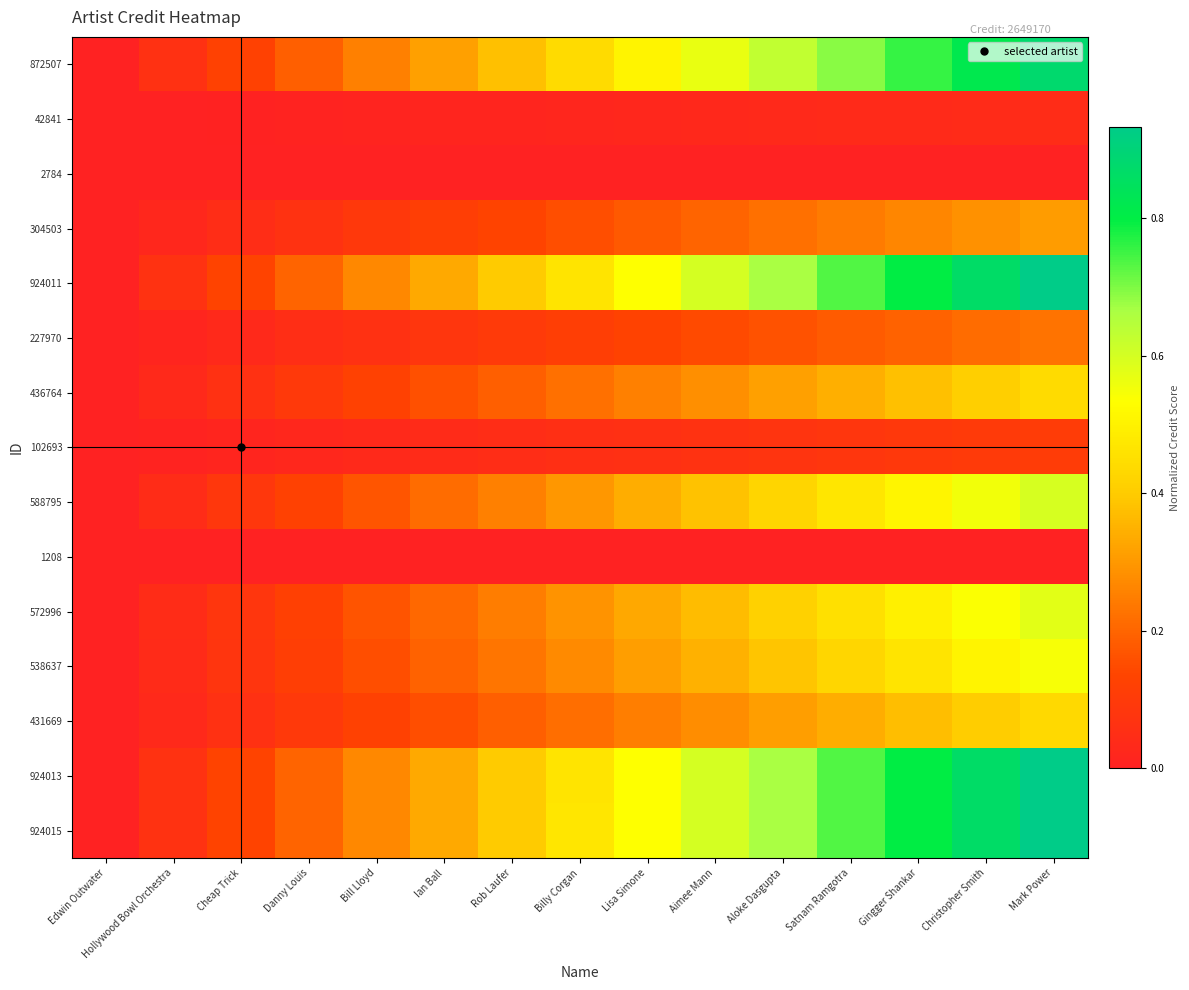

Which series has the largest range (max minus min)?

924015